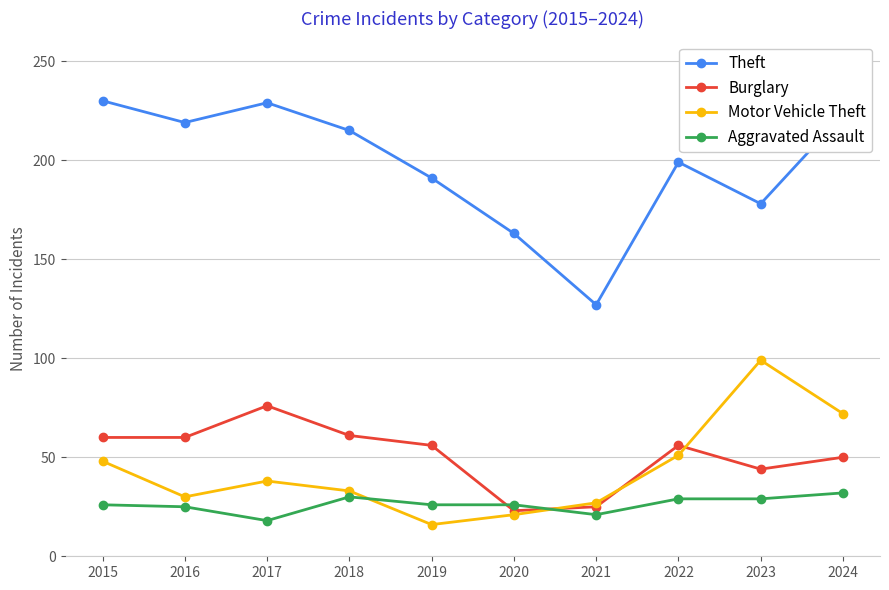

What is the difference between the Theft values at 2024 and 2018?

8